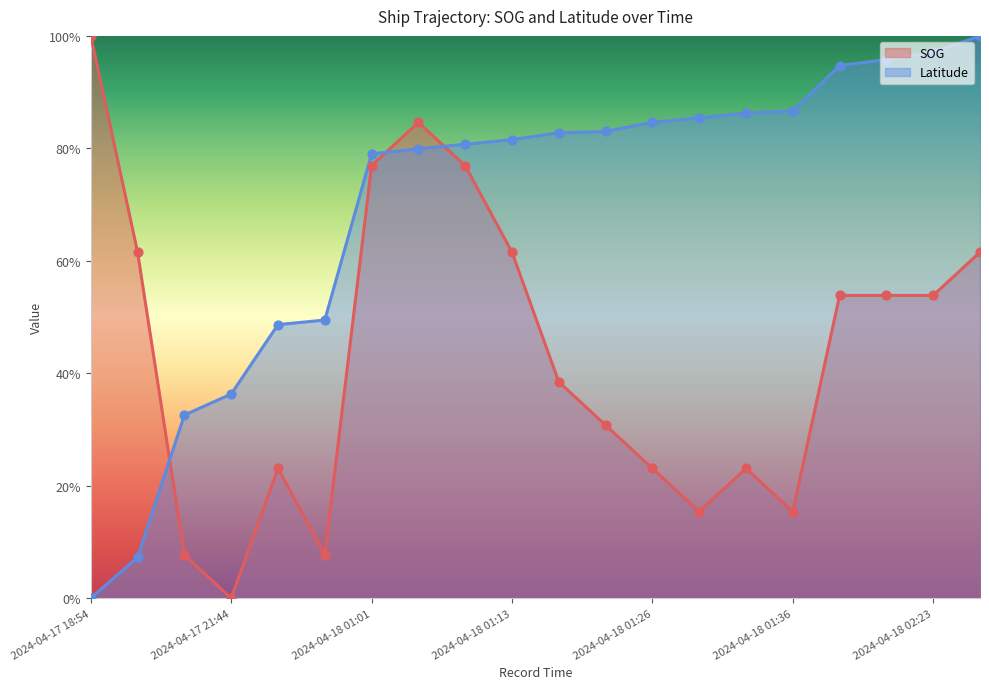

Which series has the largest total across all categories?

Latitude